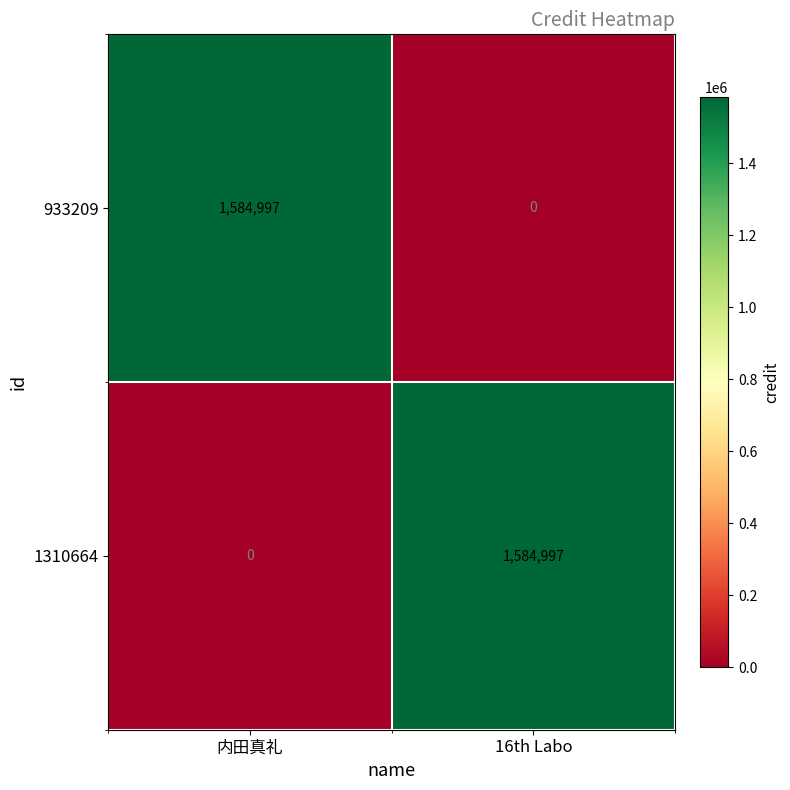

The 933209 series shows 944695 at 16th Labo. True or false?

False